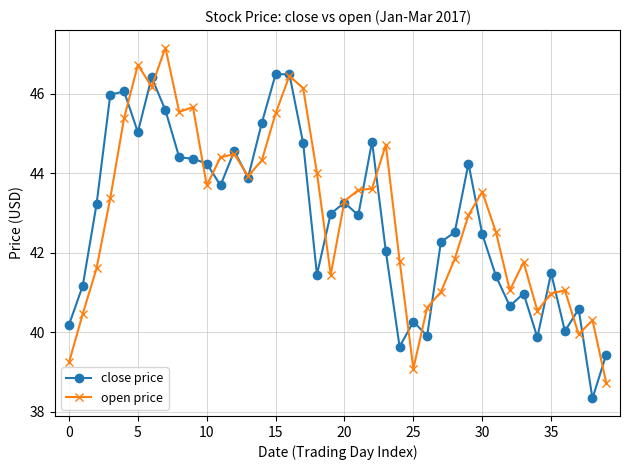

Which series has the largest total across all categories?

open price